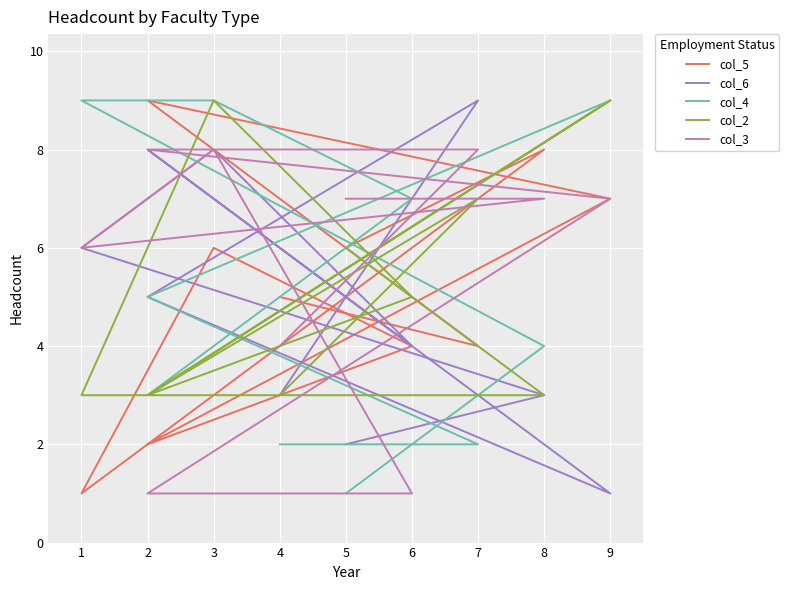

True or false: col_3 has a value of 1 at 2.

True